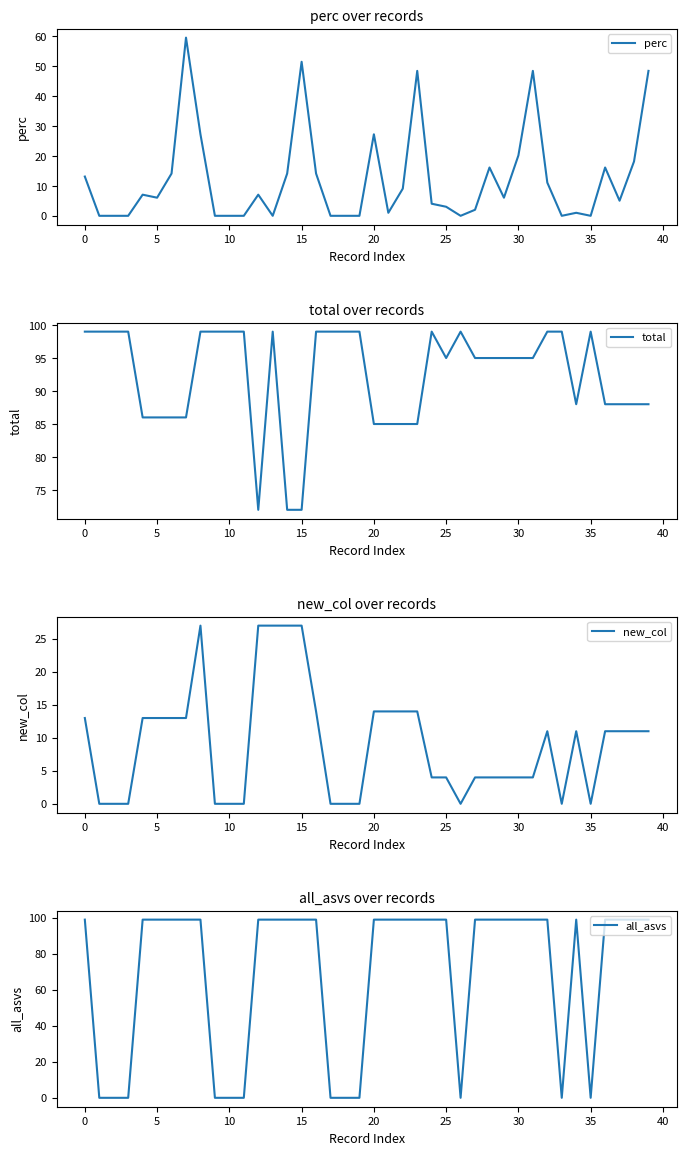

Does the chart display data point markers on the line(s)?

No